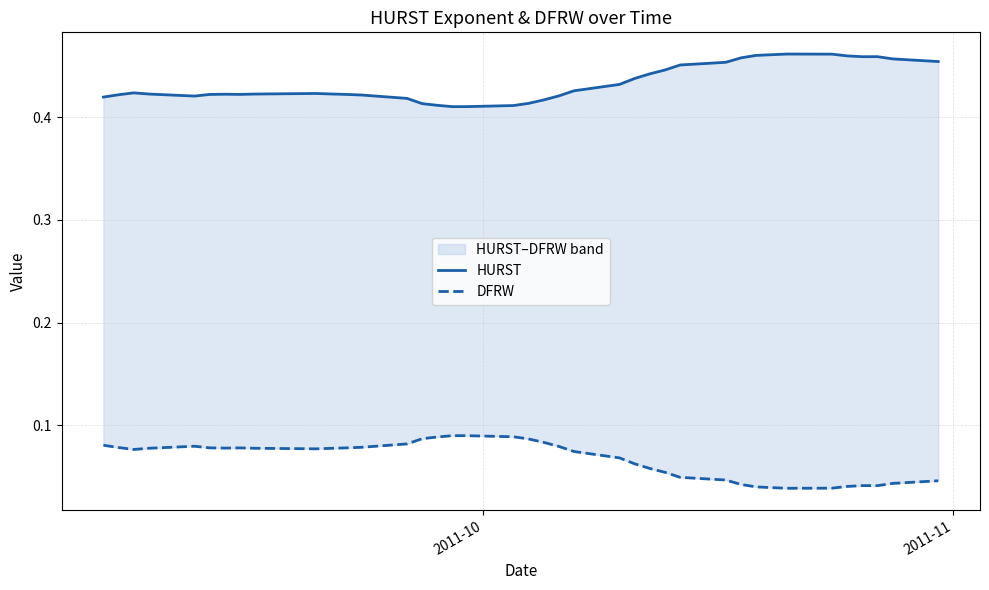

What is the sum of all HURST values?

17.3